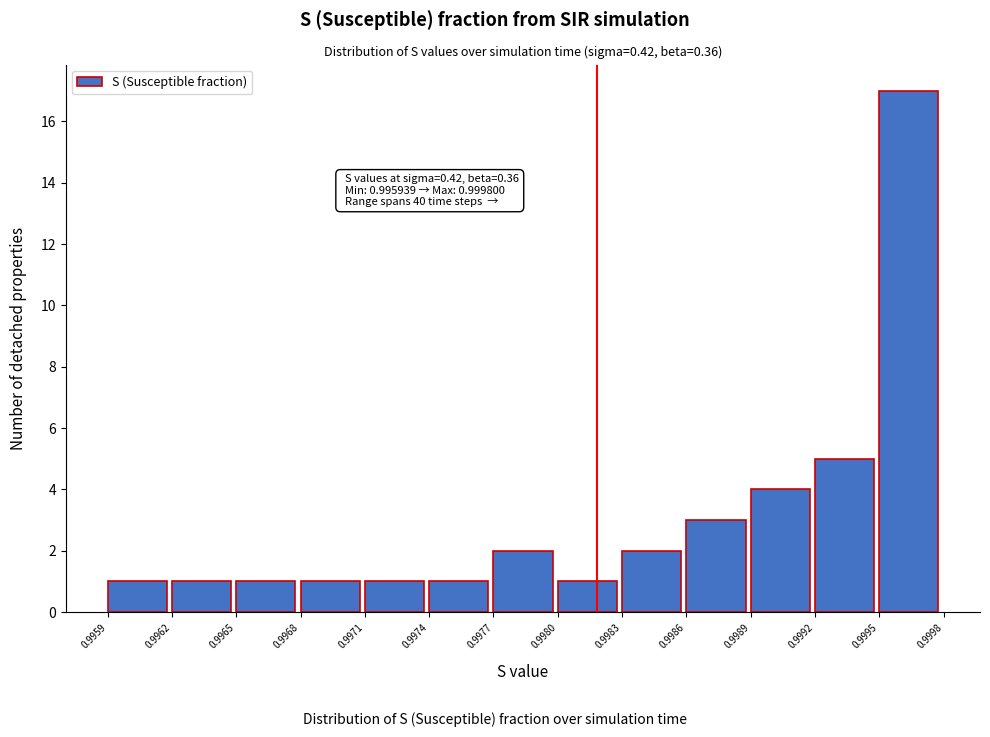

Over which range of the x-axis is the bar tallest?

0.9995 to 0.9998